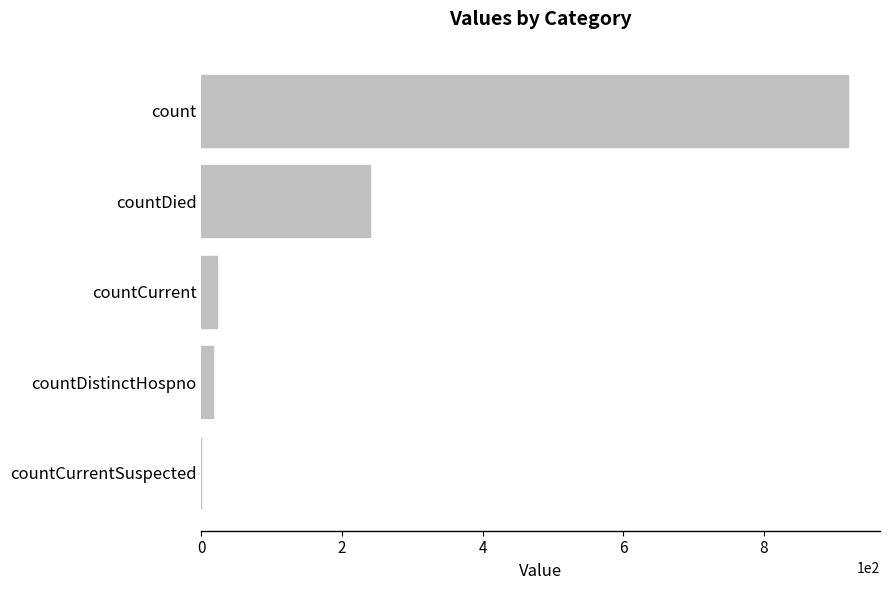

What is the average value?

239